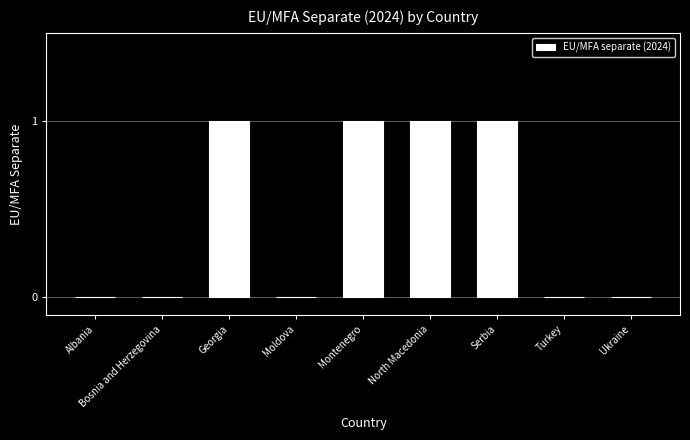

Are the bars horizontal?

No